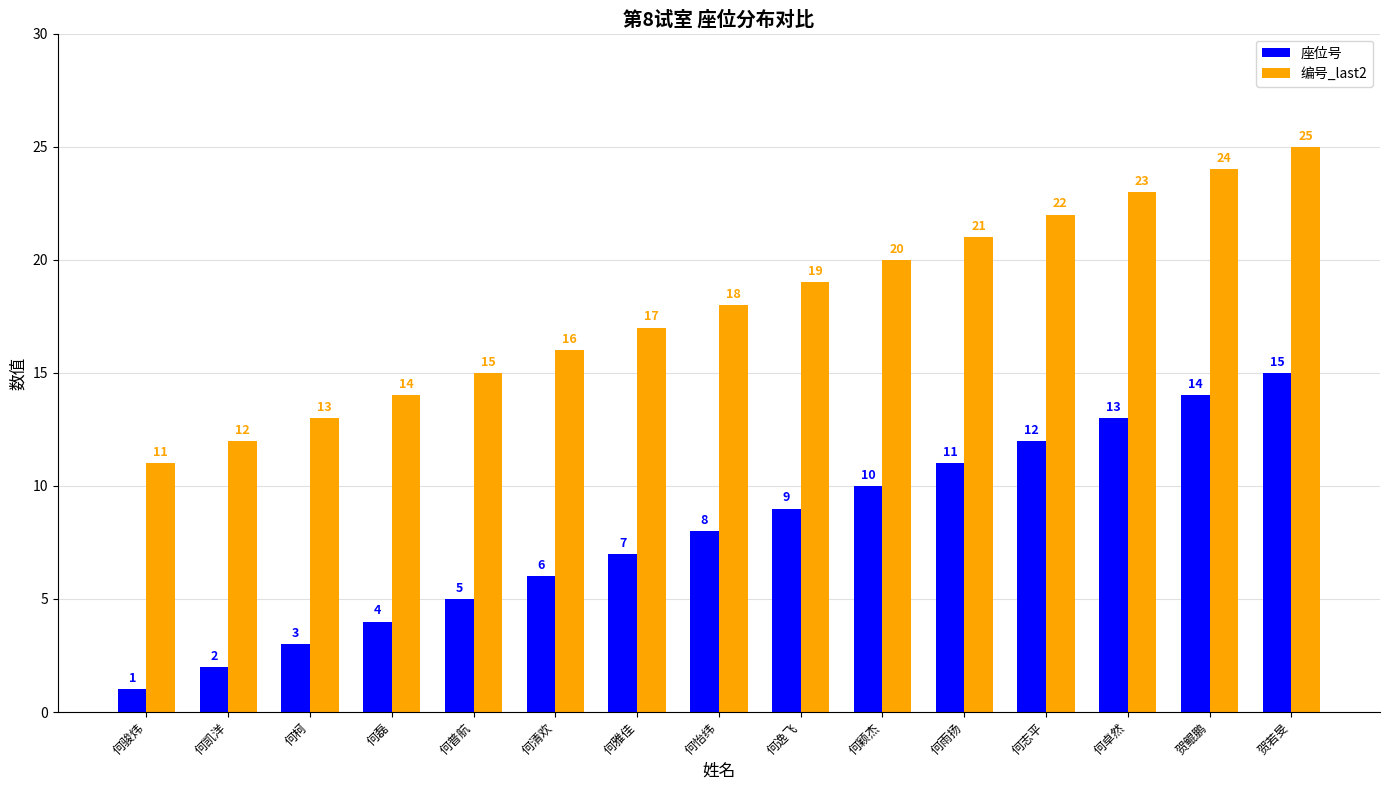

List the series in order of their peak value, highest first.

编号_last2, 座位号